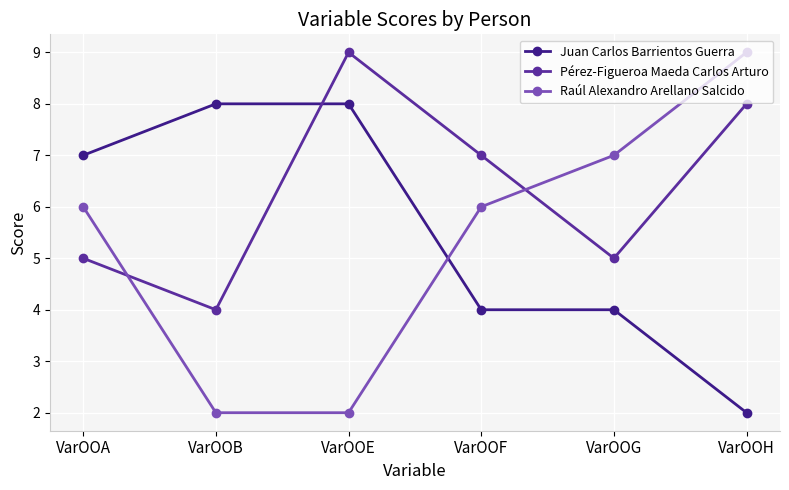

Read the Pérez-Figueroa Maeda Carlos Arturo value at VarOOF.

7